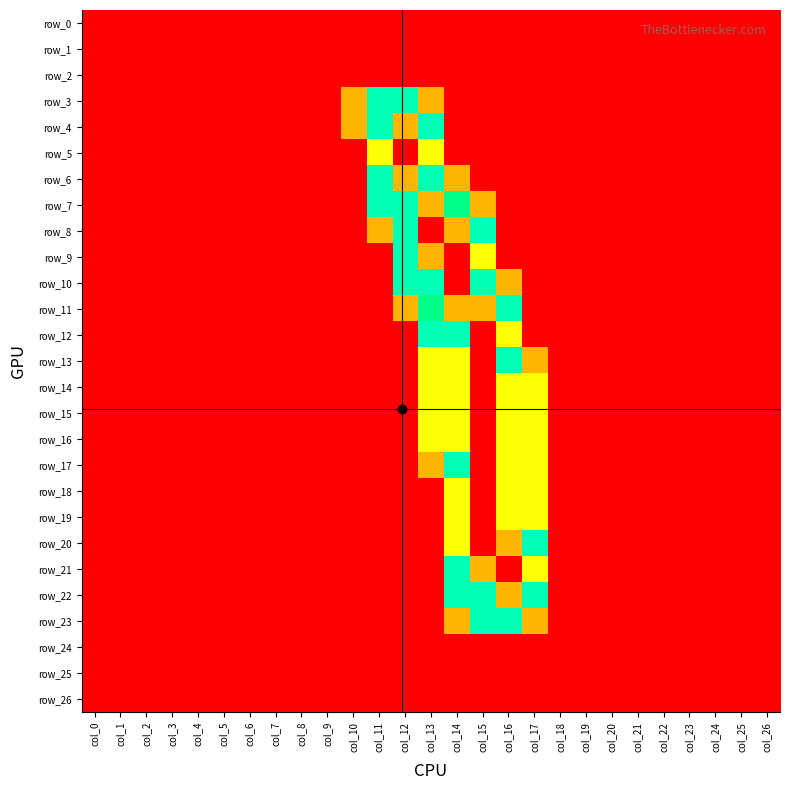

Which series changed the most between col_4 and col_13?

row_11